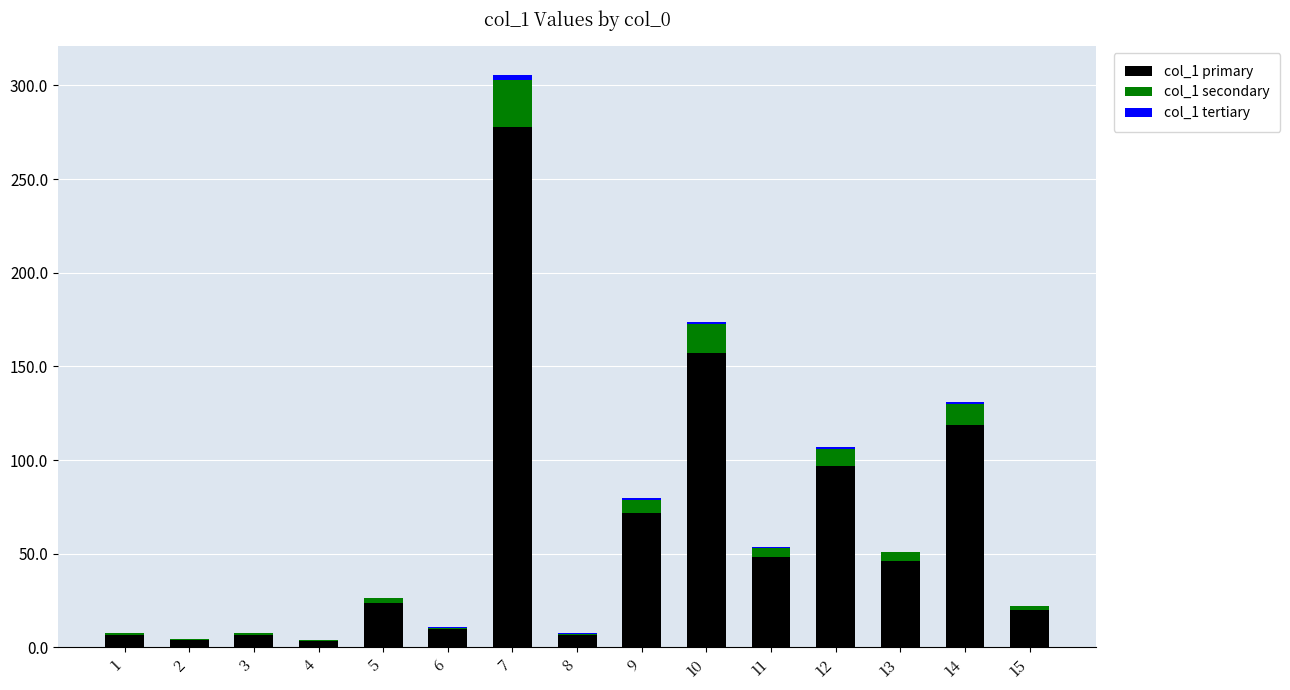

At which category is the sum across all series the highest?

7